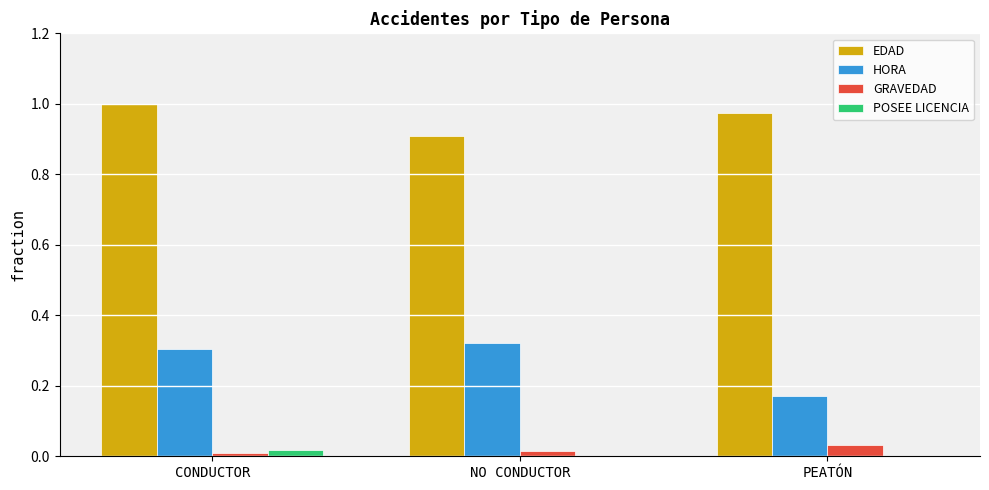

Is it true that EDAD equals 1.0 at PEATÓN?

True